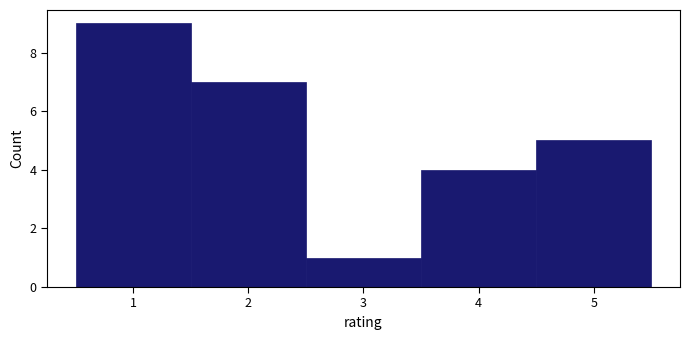

Reading left to right, list every bar in this chart as the range it spans on the x-axis followed by its height. The values are not printed on the chart, so give them approximately, as read against the axis.

0.5 to 1.5: 9
1.5 to 2.5: 7
2.5 to 3.5: 1
3.5 to 4.5: 4
4.5 to 5.5: 5